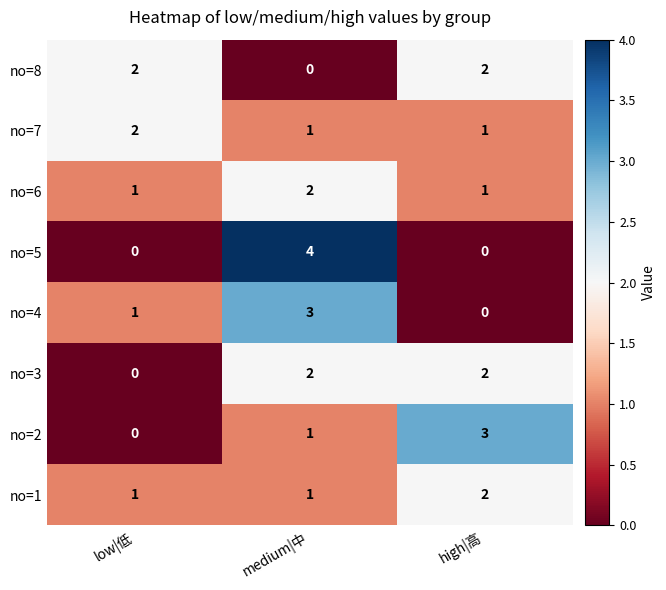

The no=6 series shows 2 at medium|中. True or false?

True